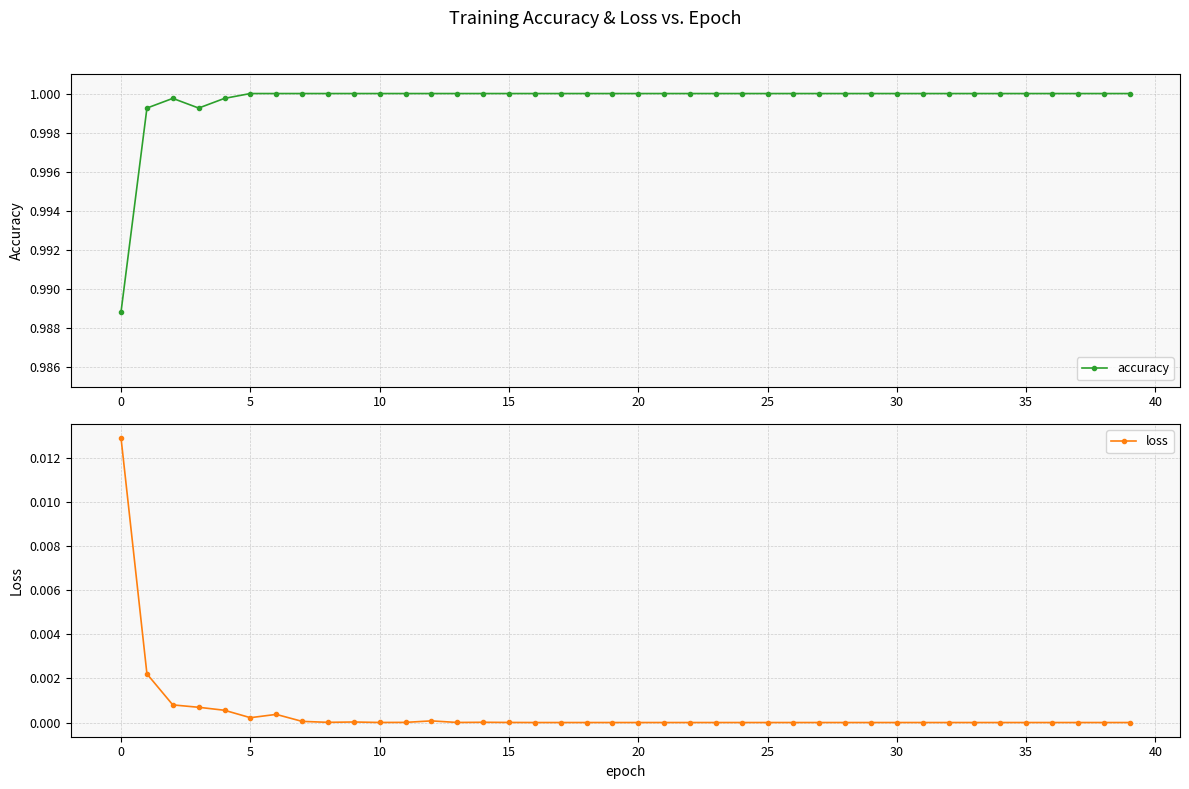

What is the average value of the accuracy series?

1.0